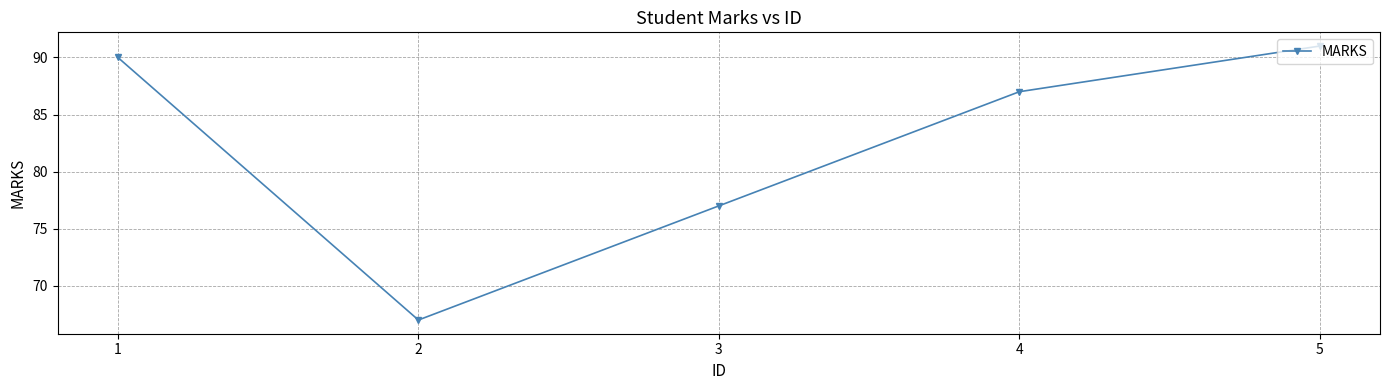

What is the minimum value shown in the chart?

67